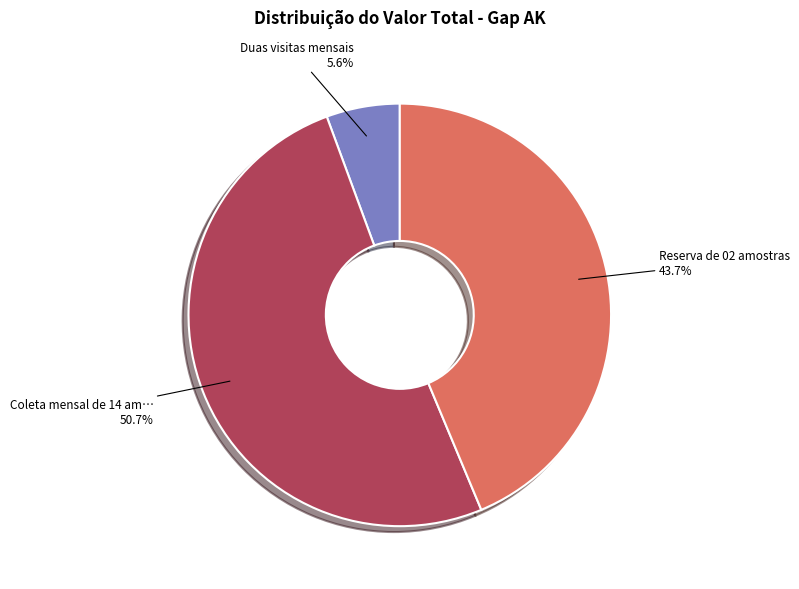

How many slices are in this pie chart?

3